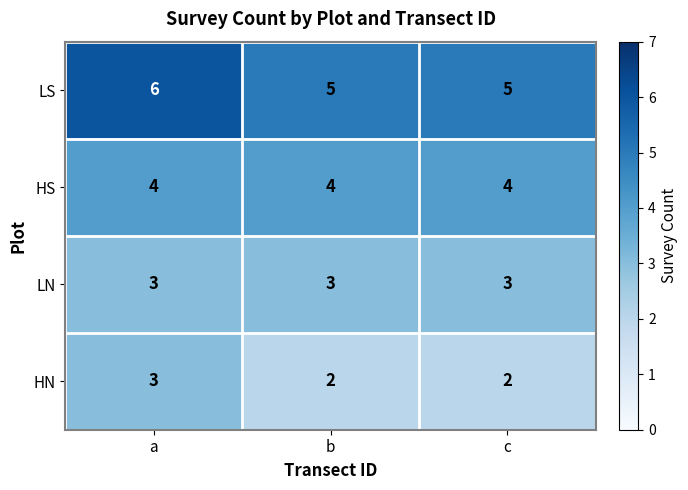

The value of HN at b is 0. True or false?

False